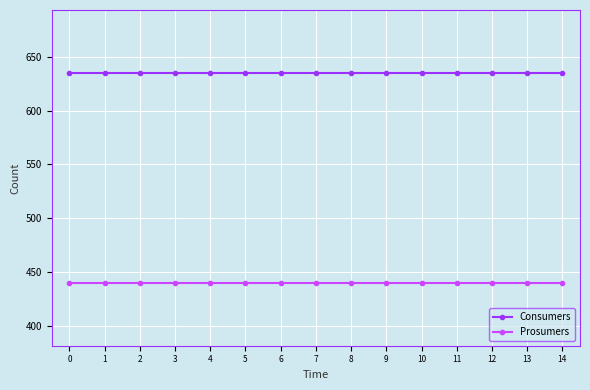

Reading right to left, what are all the values shown in this chart?

Consumers: 635	635	635	635	635	635	635	635	635	635	635	635	635	635	635
Prosumers: 440	440	440	440	440	440	440	440	440	440	440	440	440	440	440